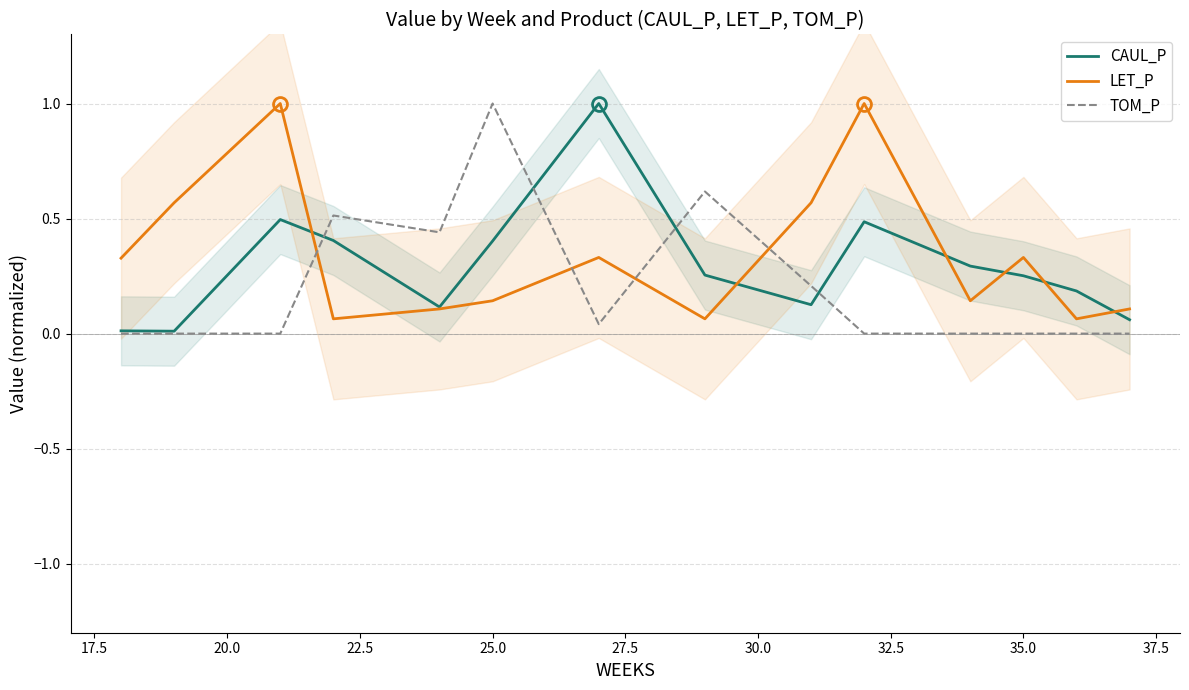

What is the difference between the maximum and minimum values in the CAUL_P series?

1.0